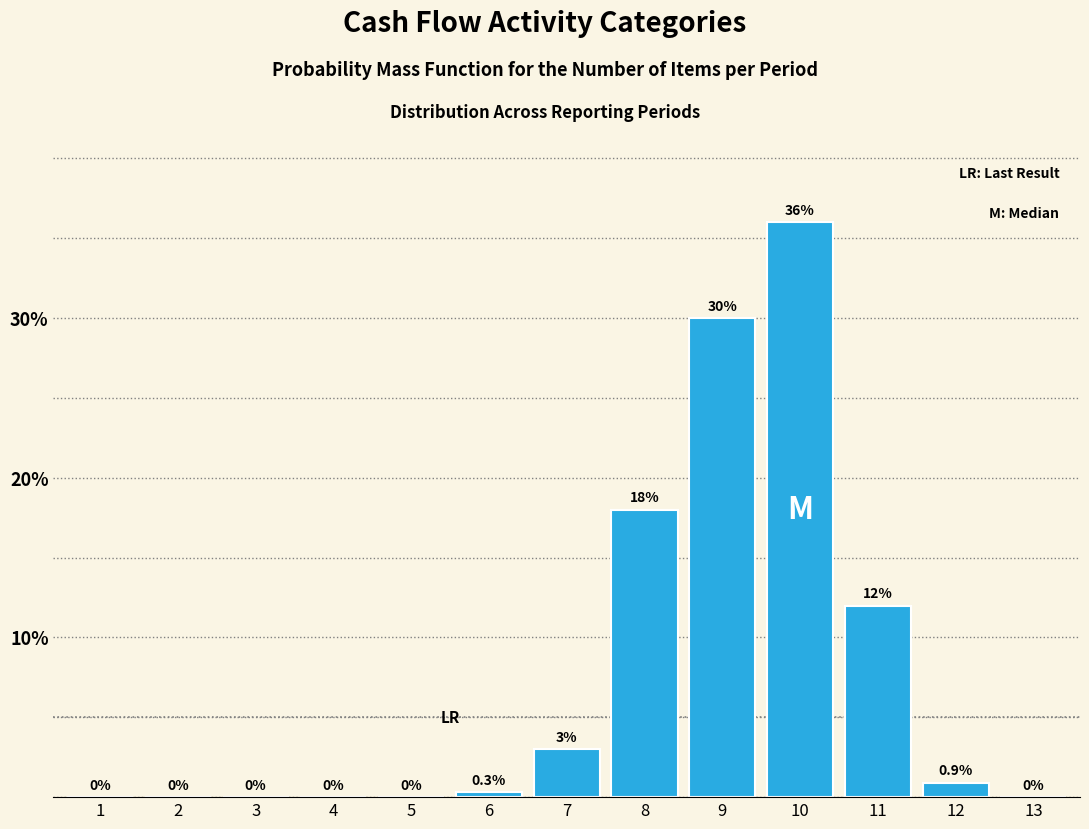

Reading right to left, extract all data points from this chart.

13=0.0	12=0.9	11=12.0	10=36.0	9=30.0	8=18.0	7=3.0	6=0.3	5=0.0	4=0.0	3=0.0	2=0.0	1=0.0